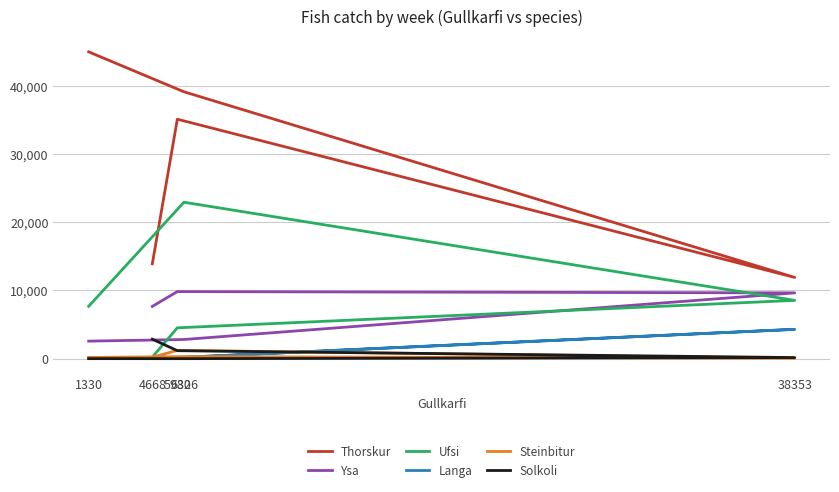

What is the difference between the maximum and second lowest values in the Ufsi series?

18397